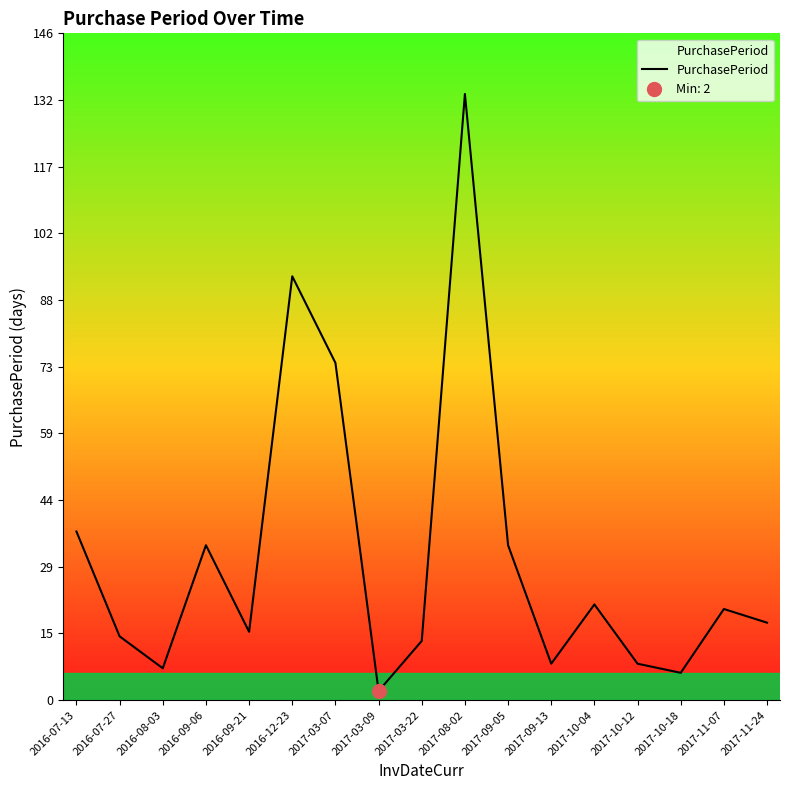

What is the approximate value at 2017-03-22, to the nearest 5?

15